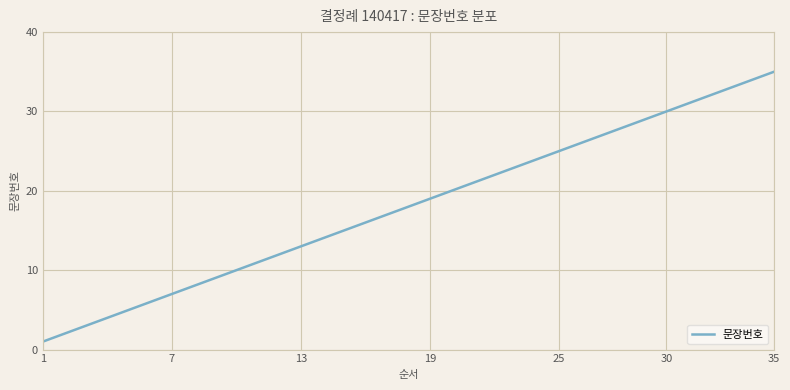

What is the minimum value shown in the chart?

1.0